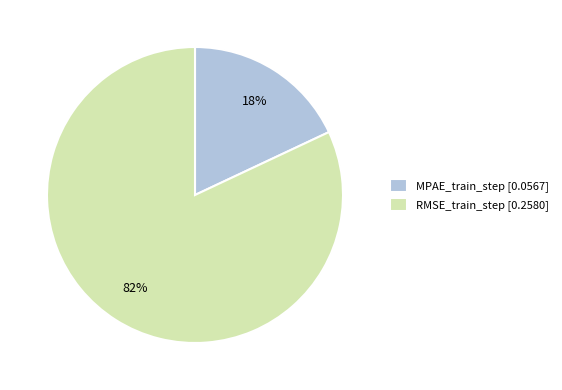

How many segments does this pie chart have?

2